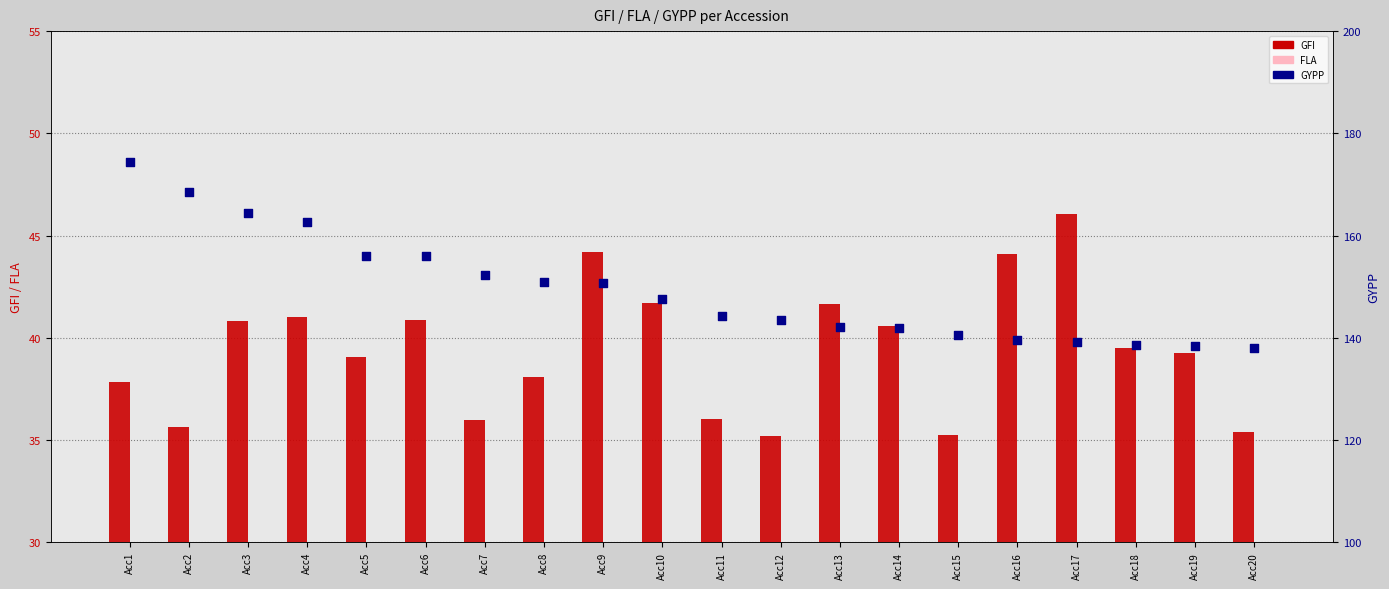

What is the total value across all series at Acc17?

193.3